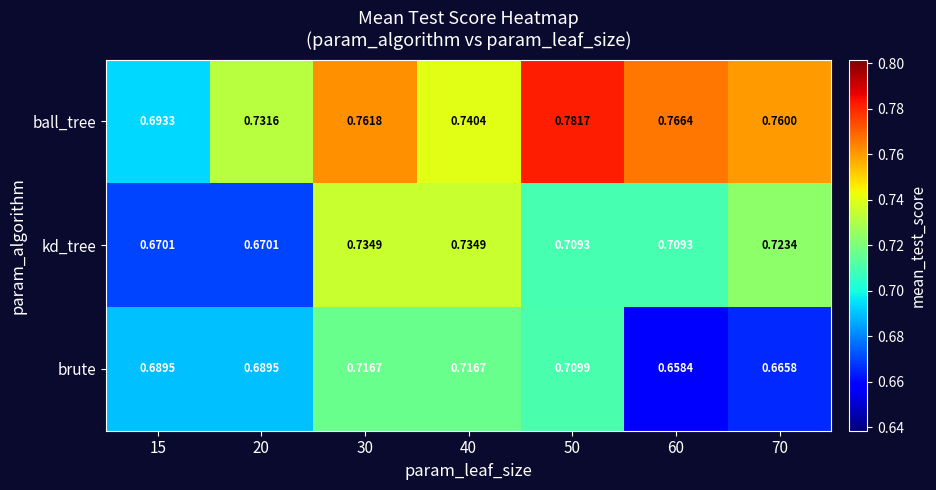

List the series in order of their overall mean, lowest first.

brute, kd_tree, ball_tree